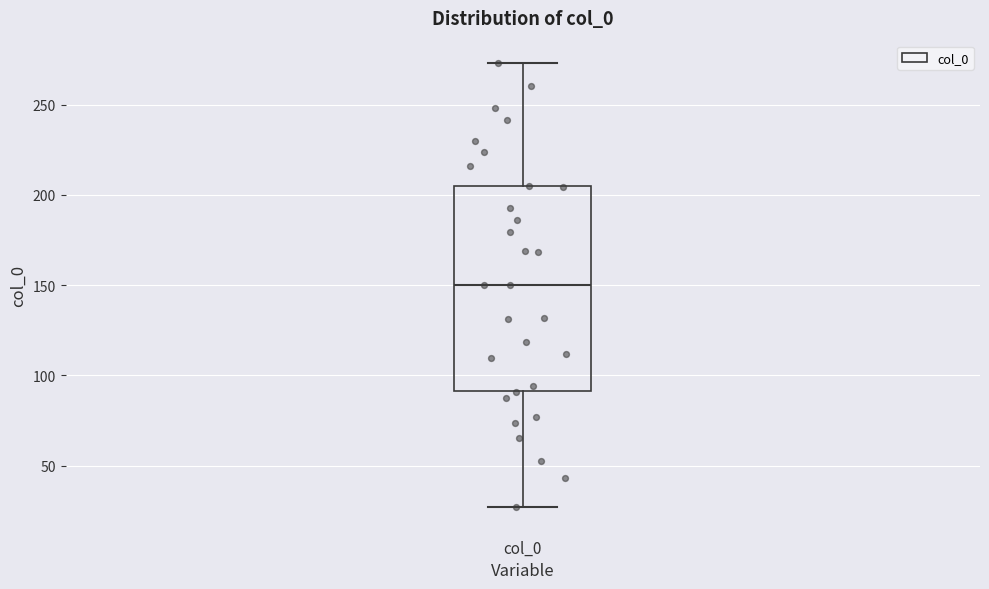

Transcribe this box plot: give where the median line is, the range the box spans, and where the two whiskers end, as read against the y-axis. The values are not printed on the chart, so give them approximately, as read against the axis.

median 150, box 90 to 205, whiskers 25 to 275